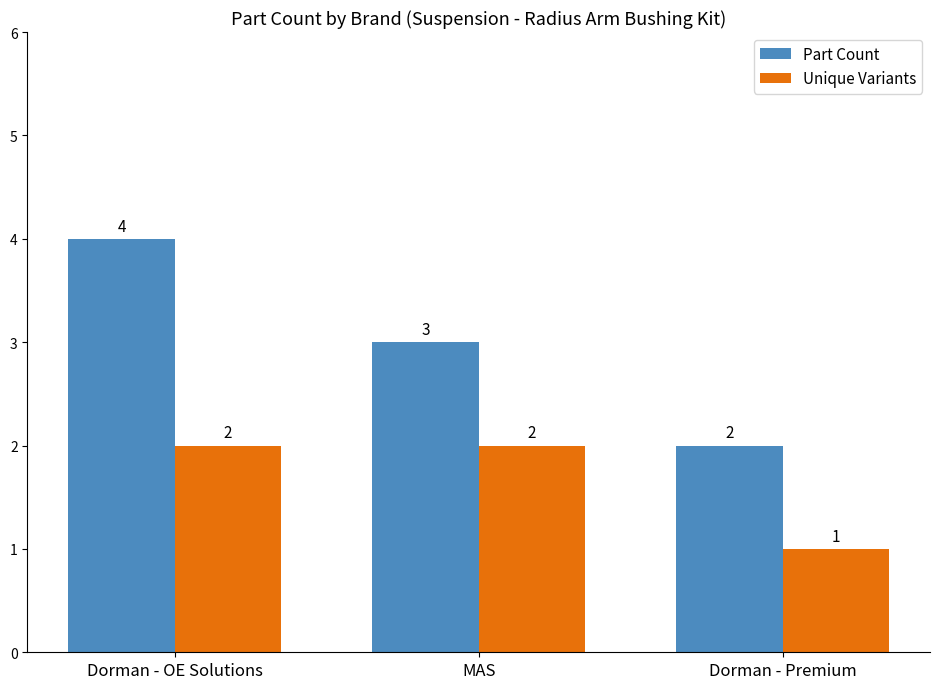

Count the Unique Variants values in the range 1 to 2.

3